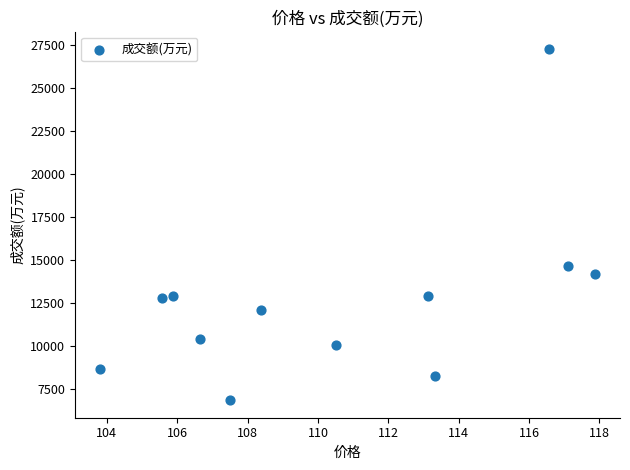

What Y value in the scatter plot is closest to 17054?

14629